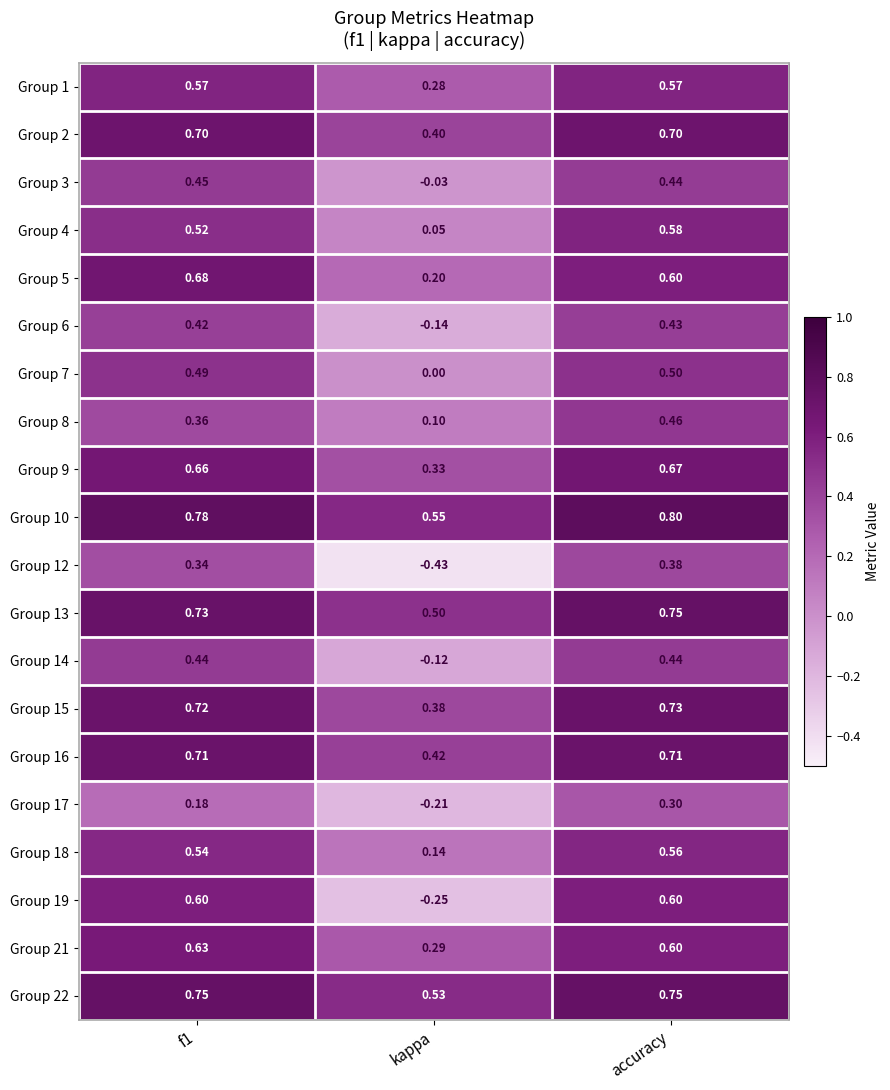

Where is Group 18 nearest to the value 0?

kappa